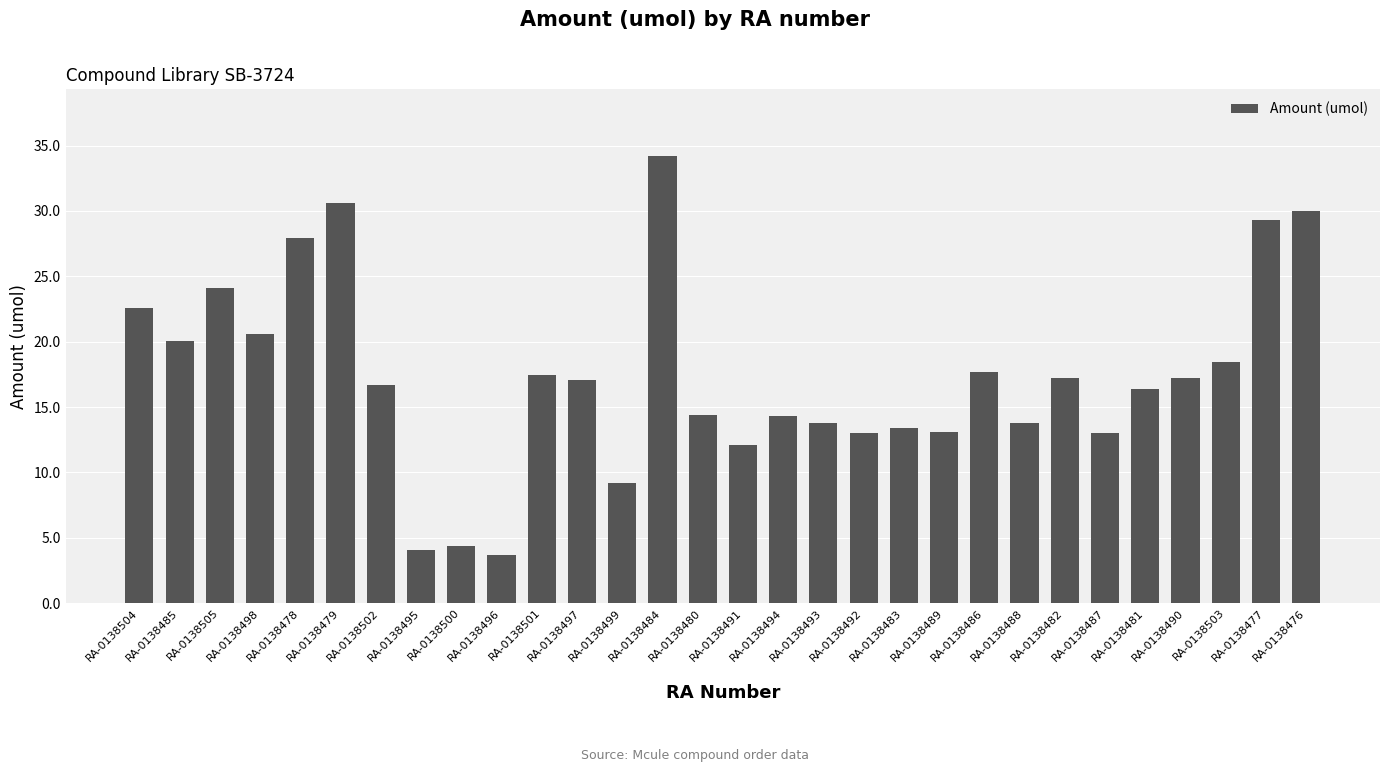

The value at RA-0138479 is 30.6. True or false?

True